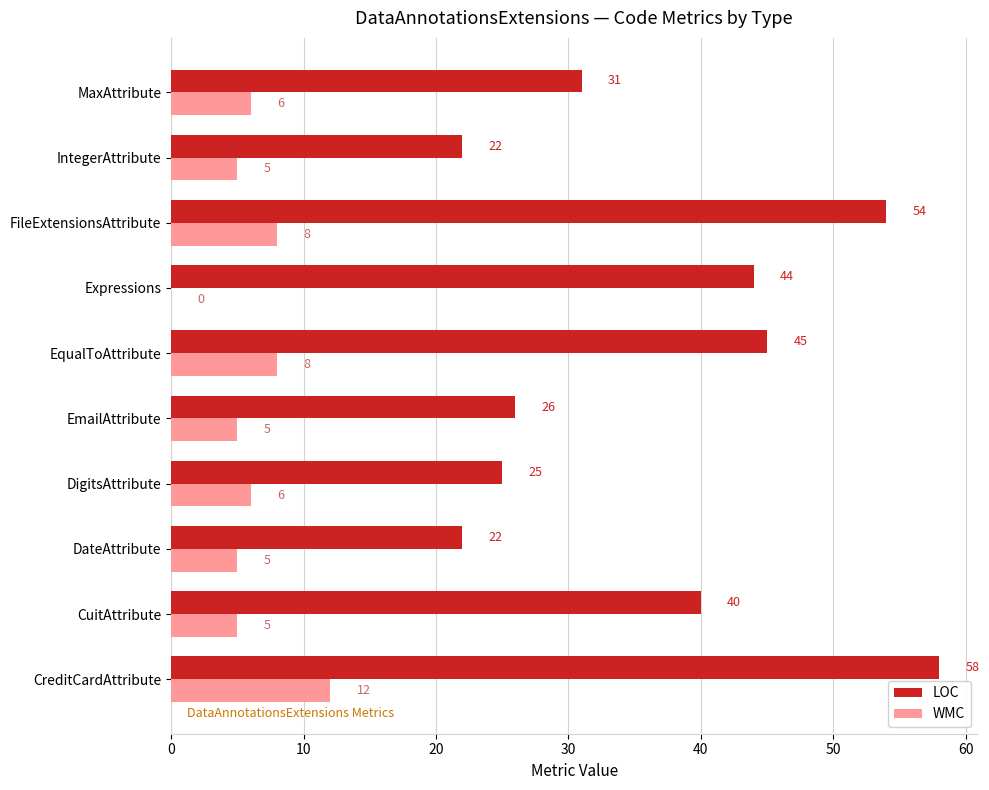

What is the highest value of the WMC series?

12